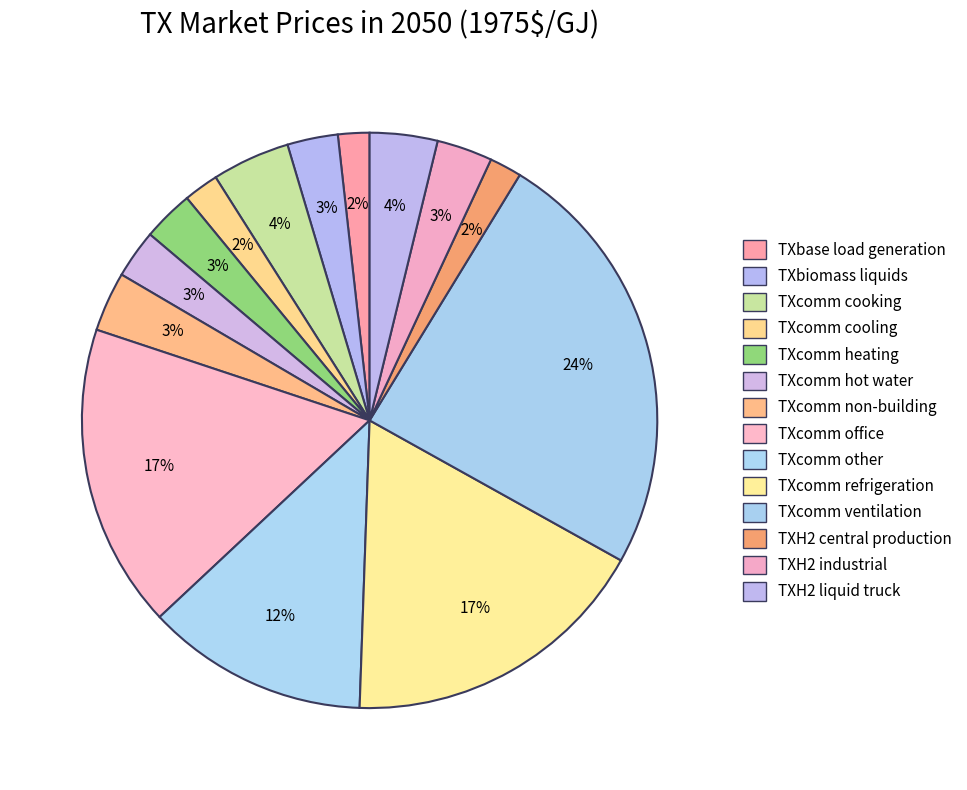

Is there a majority slice in this chart?

No